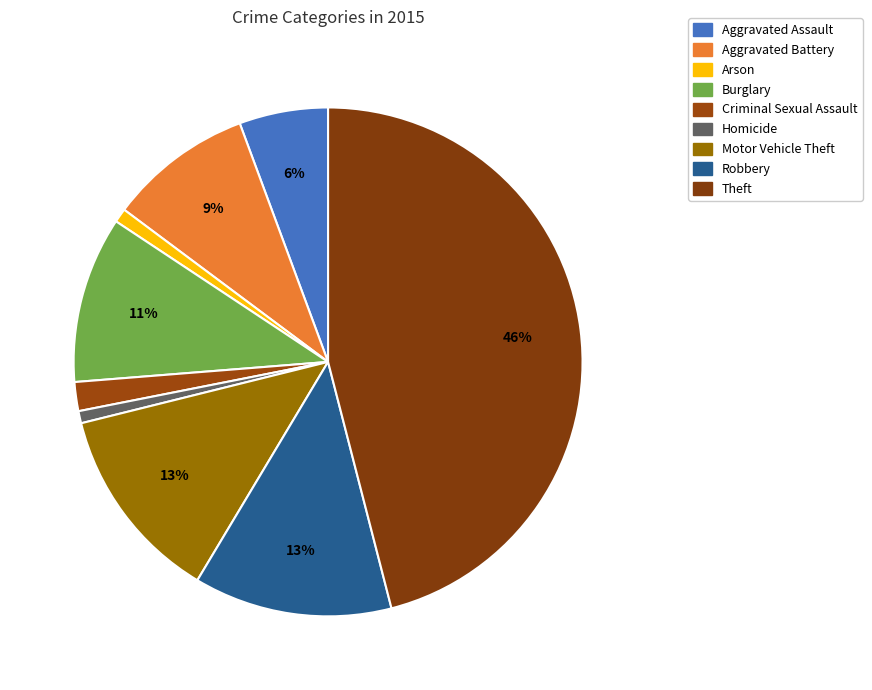

Is Homicide the majority of the pie?

No